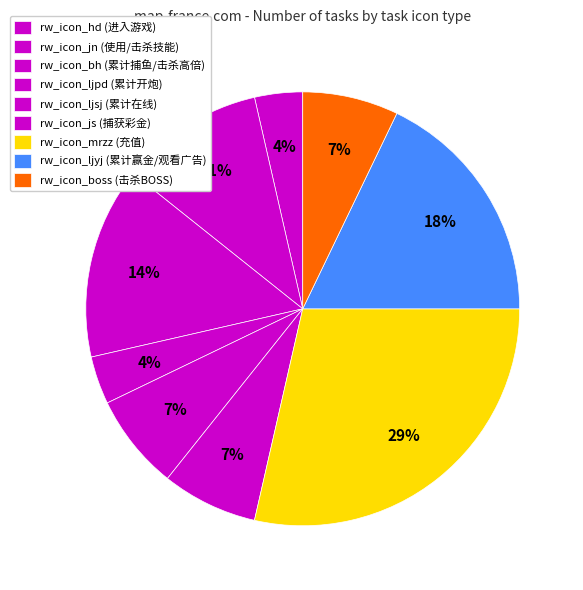

To the nearest percent, what is the average slice percentage?

11%